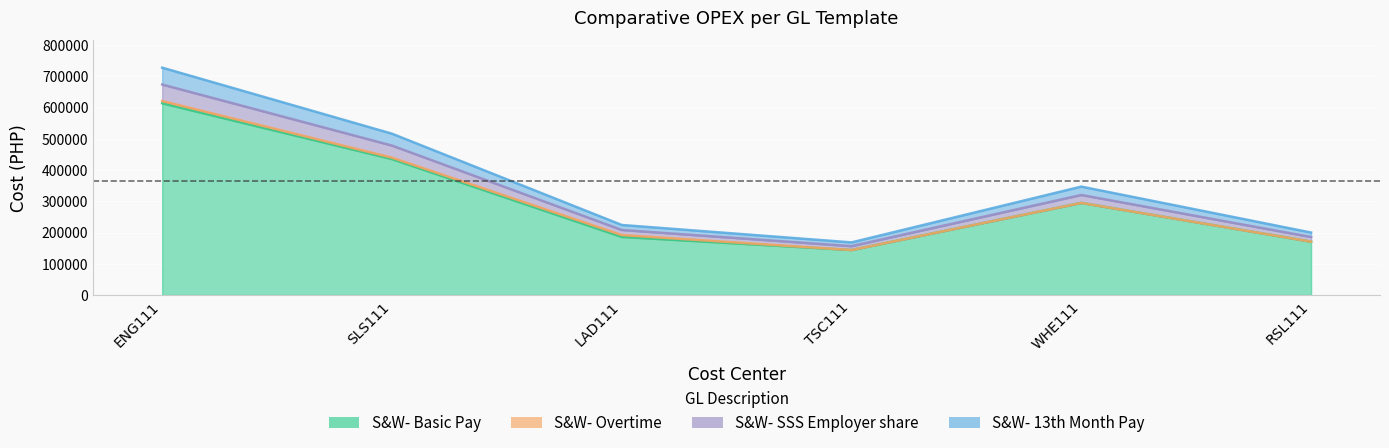

True or false: S&W- SSS Employer share and S&W- Basic Pay cross at least once.

False